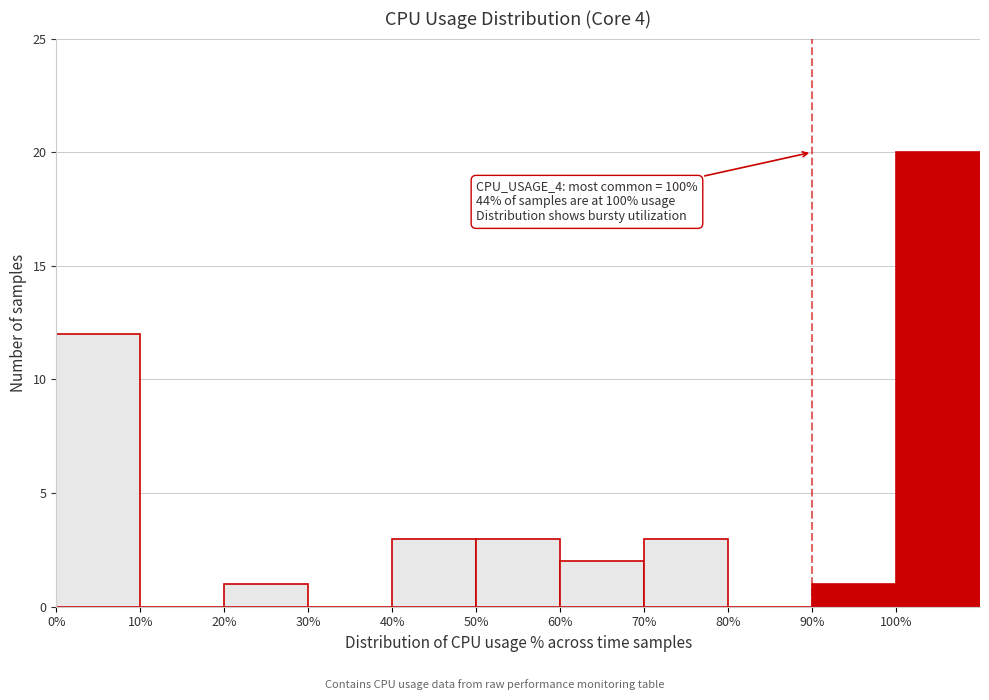

Which range on the x-axis has the tallest bar?

100 to 110